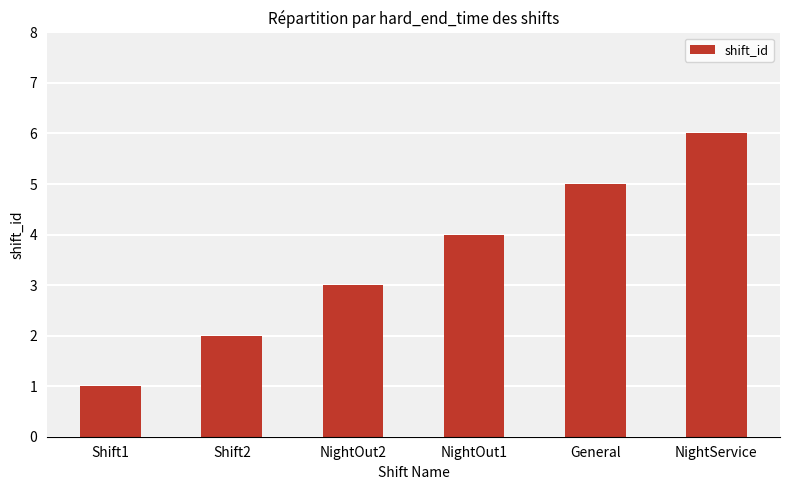

Count the number of categories in the chart.

6